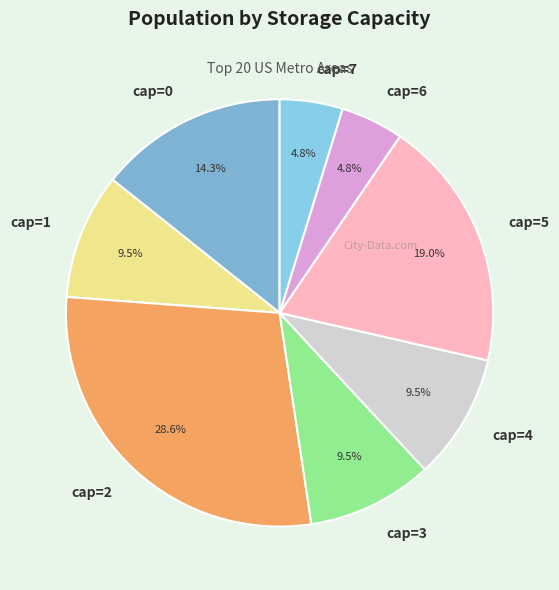

Between cap=4 and cap=7, which is larger?

cap=4